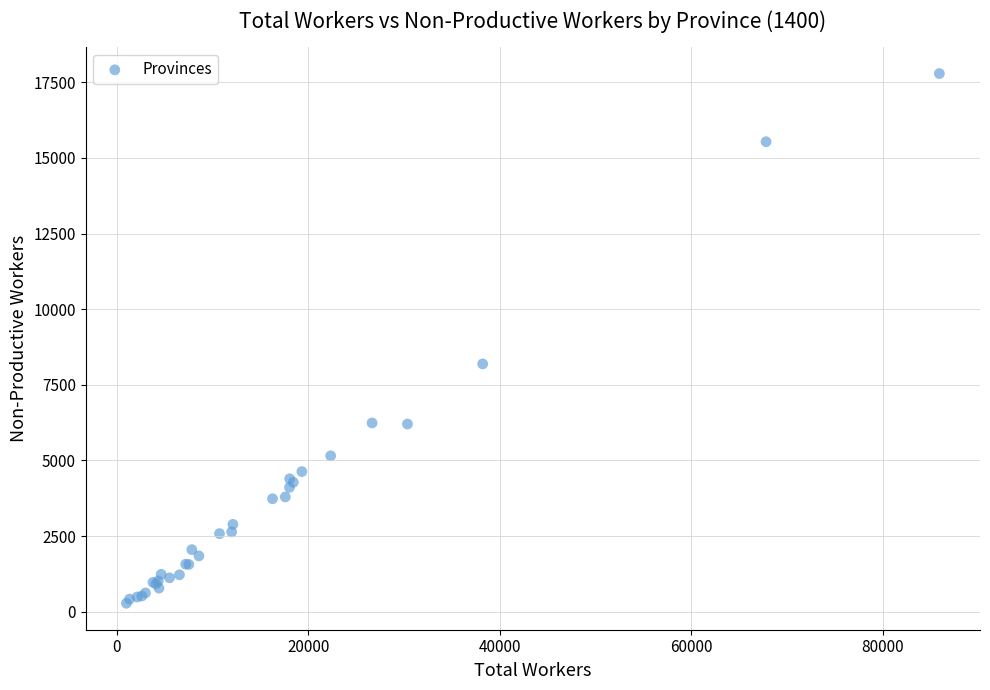

What Y value in the scatter plot is closest to 9033?

8191